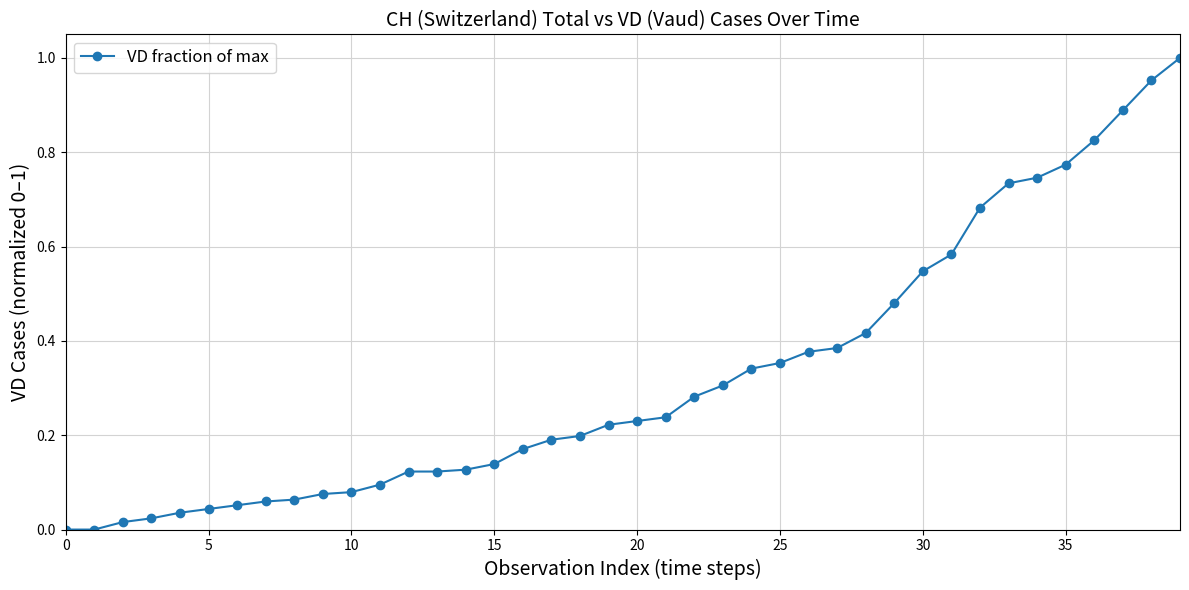

What is the sum of all values?

13.0